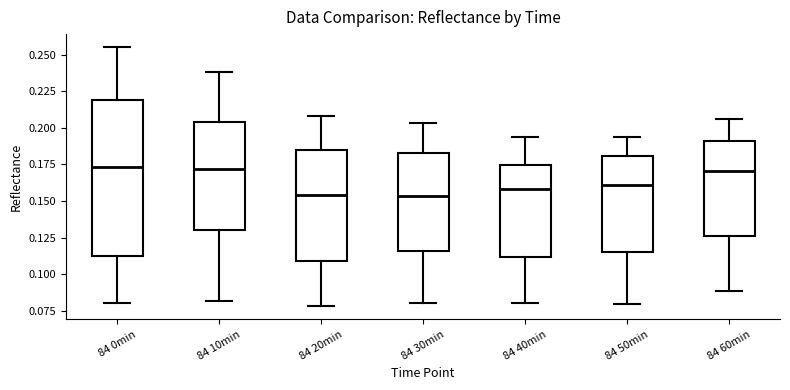

Which box is the tallest, from its lower edge to its upper edge?

84 0min